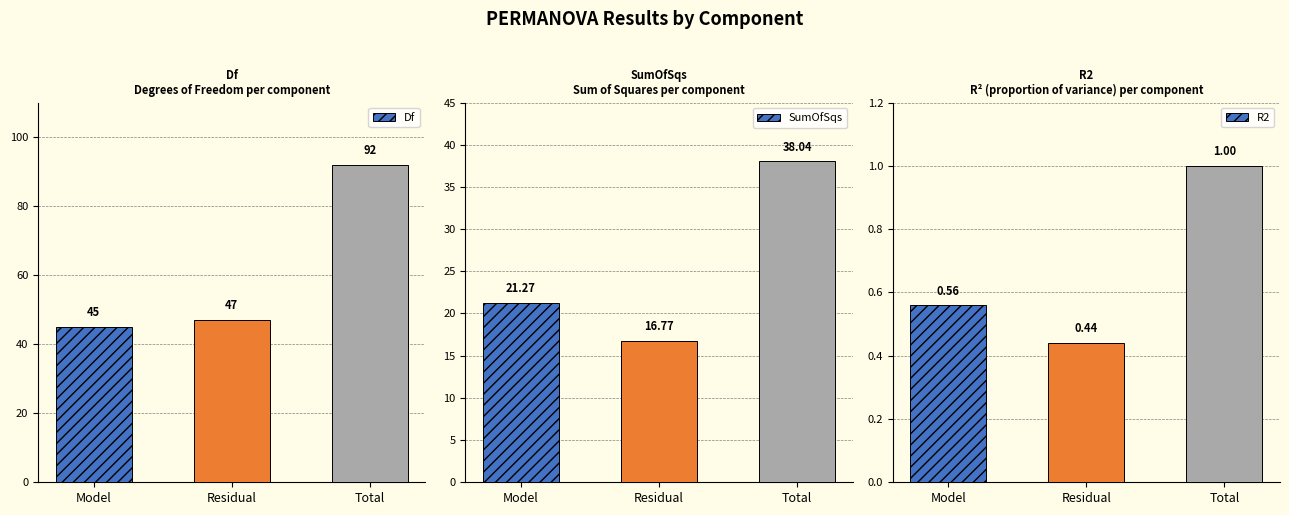

Rank the series by their maximum value, from highest to lowest.

Df, SumOfSqs, R2